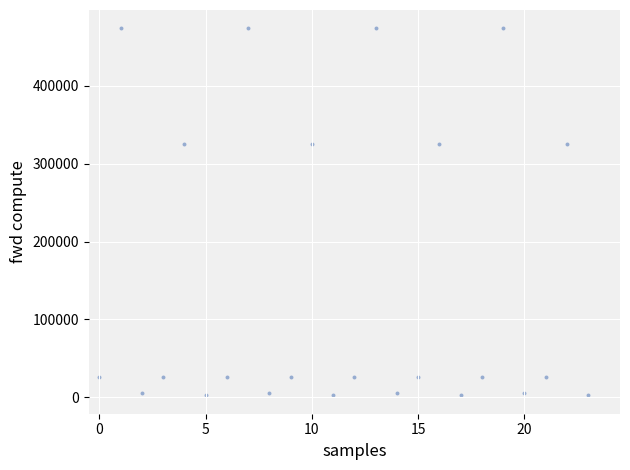

What is the range of Y values (max minus min)?

471095.3